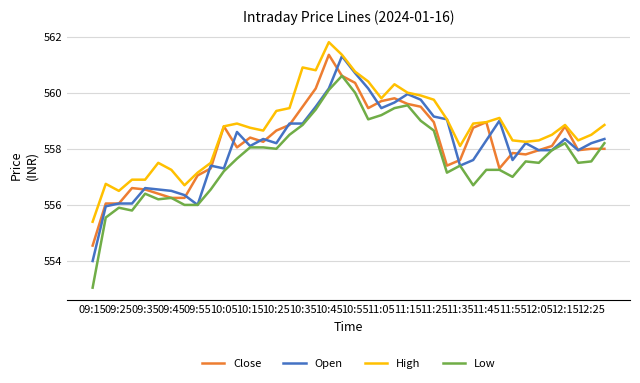

What is the greatest value displayed?

561.8